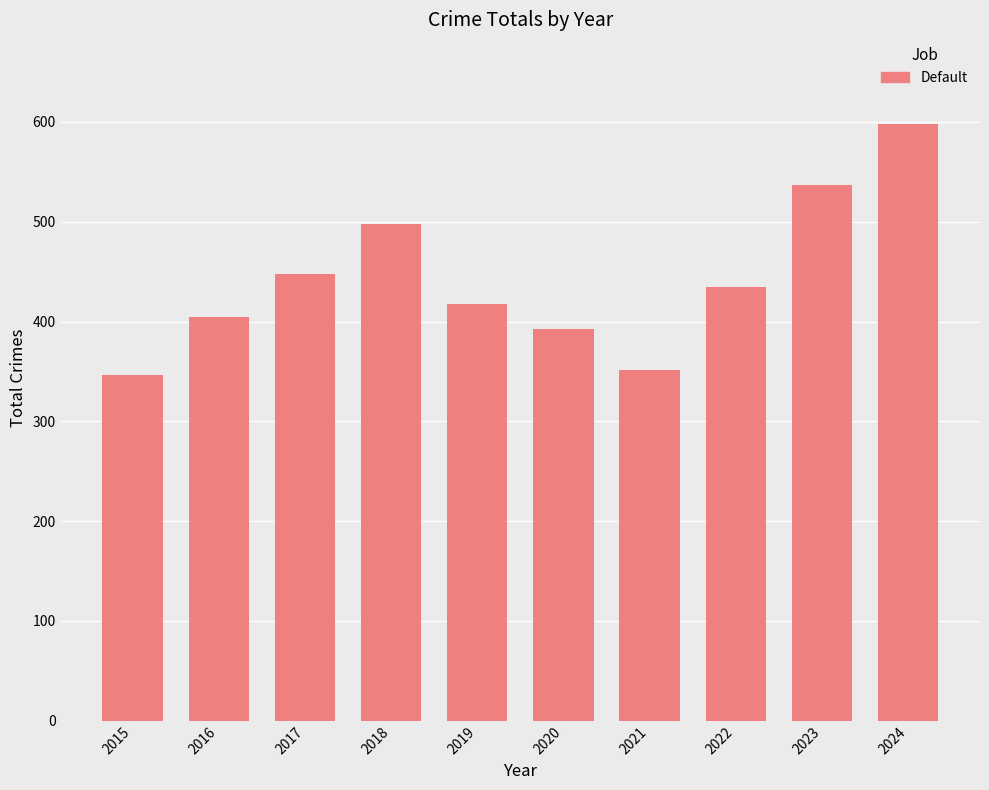

What is the smallest value displayed?

346